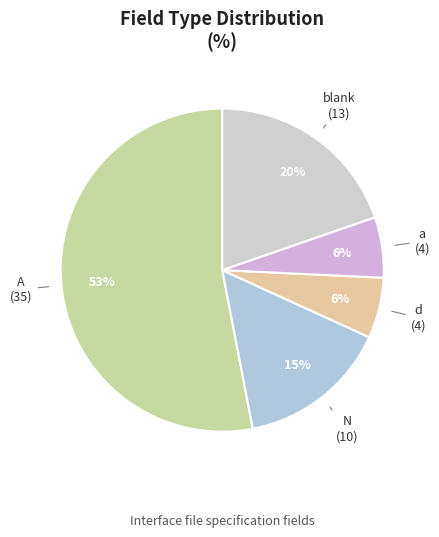

What percentage is the N slice, to the nearest percent?

15%